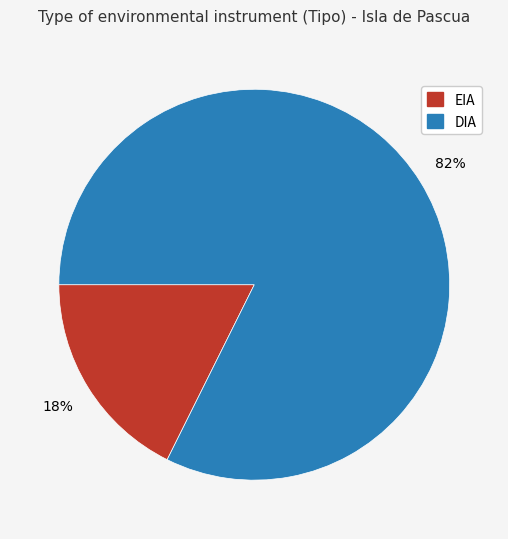

True or false: EIA accounts for 18% of the total.

True